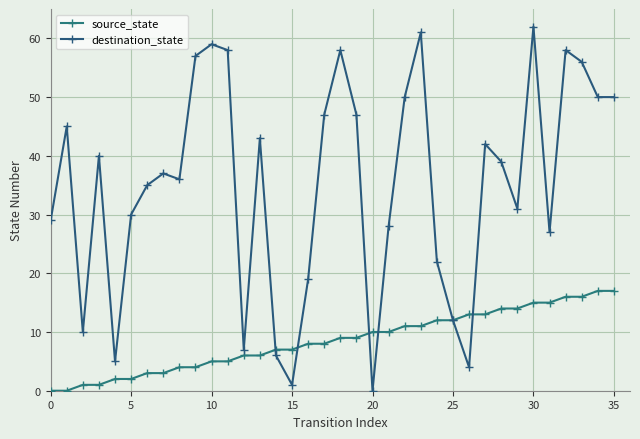

What is the label of the 26th point from the left?

25